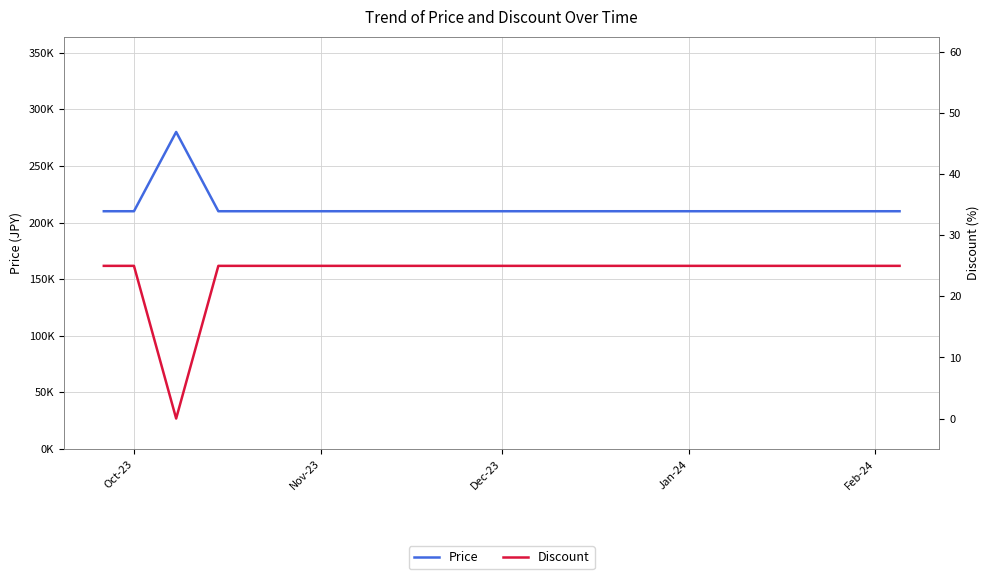

True or false: Price and Discount intersect in this chart.

False